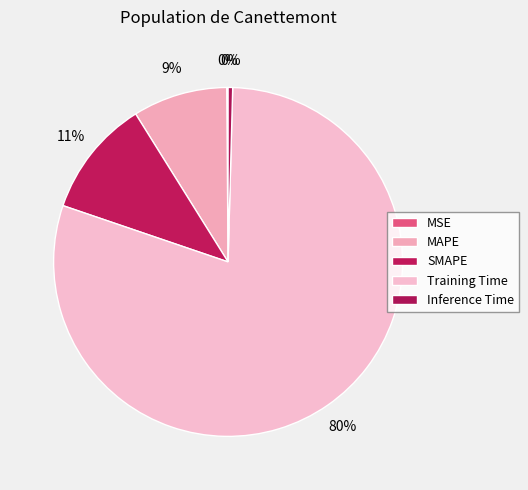

Is there a majority slice in this chart?

Yes